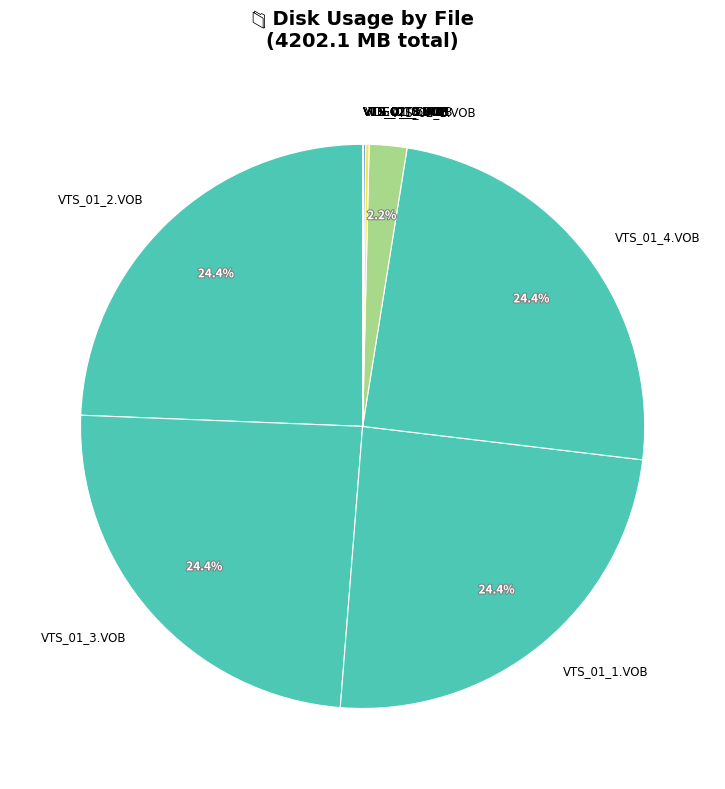

To the nearest percent, what is the difference between the largest and smallest slice percentages?

24%